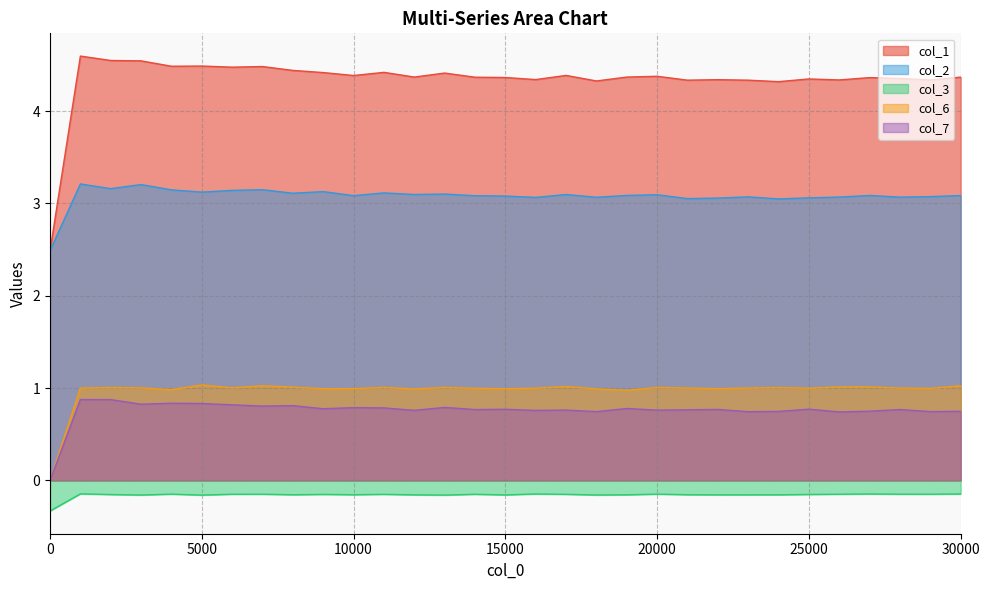

True or false: col_3 and col_1 cross at least once.

False